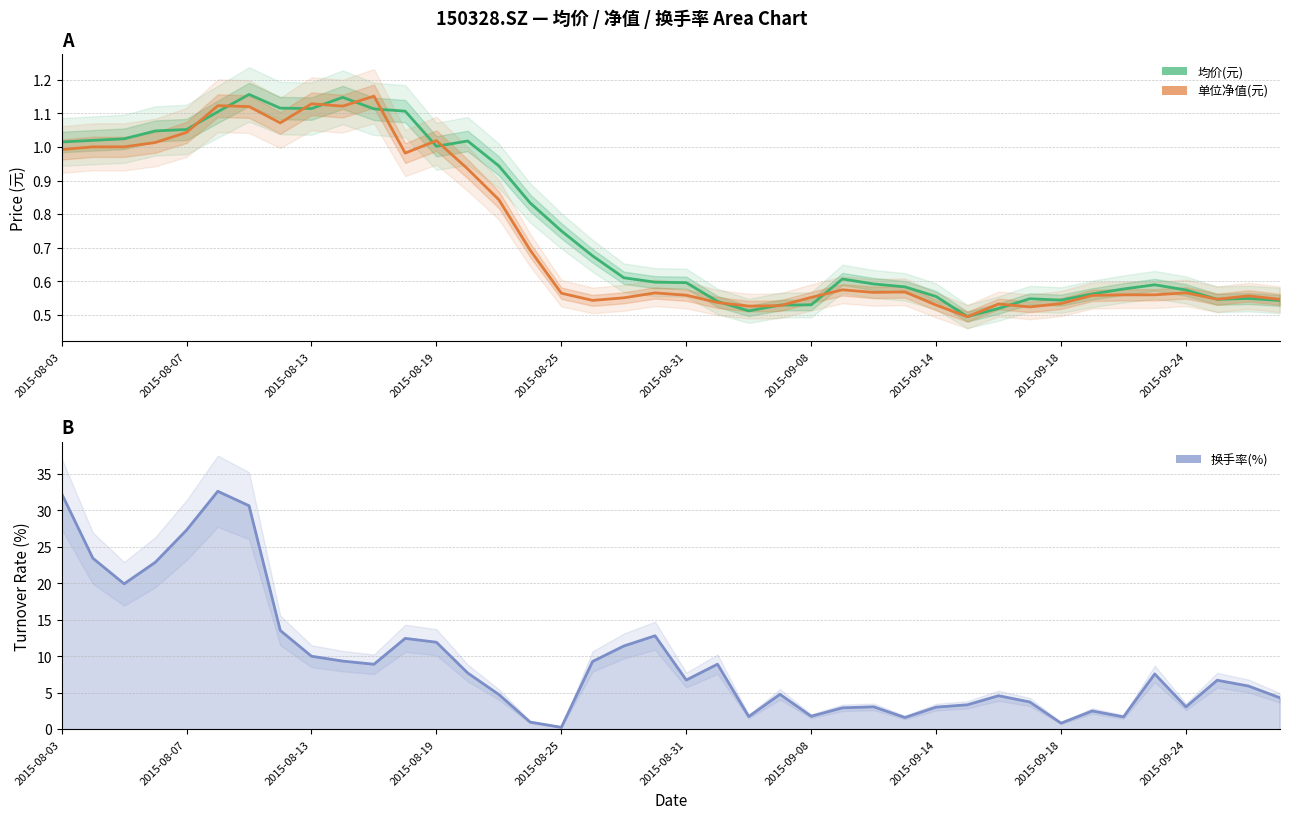

Reading left to right, list all the values displayed in this chart.

均价(元): 1.0	1.0	1.0	1.0	1.1	1.1	1.2	1.1	1.1	1.1	1.1	1.1	1.0	1.0	0.9	0.8	0.8	0.7	0.6	0.6	0.6	0.5	0.5	0.5	0.5	0.6	0.6	0.6	0.6	0.5	0.5	0.5	0.5	0.6	0.6	0.6	0.6	0.5	0.5	0.5
单位净值(元): 1.0	1.0	1.0	1.0	1.0	1.1	1.1	1.1	1.1	1.1	1.2	1.0	1.0	0.9	0.8	0.7	0.6	0.5	0.6	0.6	0.6	0.5	0.5	0.5	0.6	0.6	0.6	0.6	0.5	0.5	0.5	0.5	0.5	0.6	0.6	0.6	0.6	0.5	0.6	0.5
换手率(%): 32.3	23.4	19.9	22.9	27.3	32.6	30.6	13.5	10.0	9.3	8.9	12.5	11.9	7.7	4.8	1.0	0.3	9.3	11.4	12.8	6.7	8.9	1.7	4.8	1.8	2.9	3.1	1.6	3.0	3.3	4.6	3.7	0.8	2.5	1.7	7.6	3.1	6.7	5.9	4.3